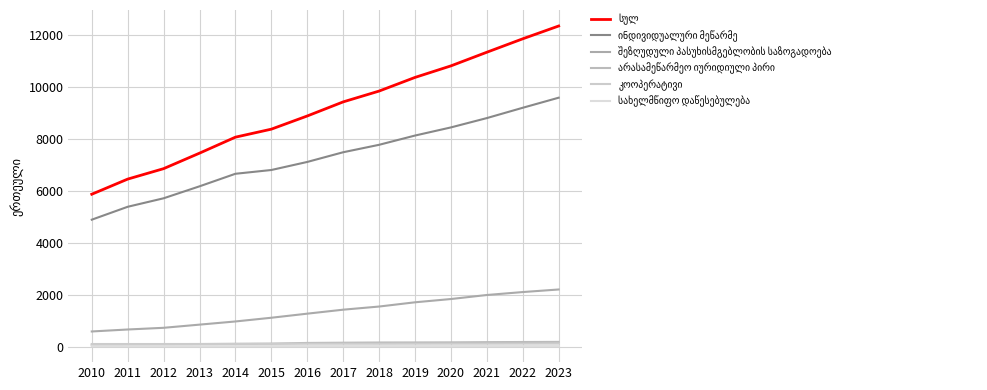

Which series changed the most between 2019 and 2021?

სულ